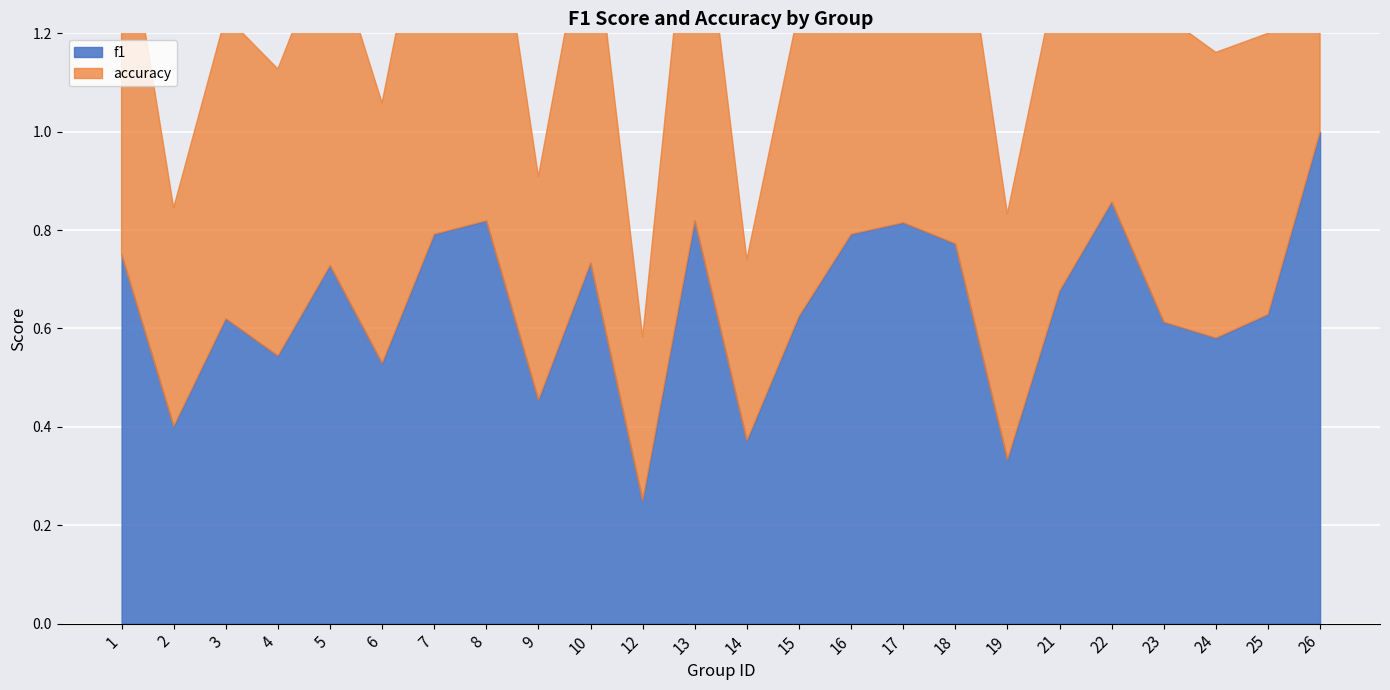

Which label corresponds to the smallest value in the chart?

12